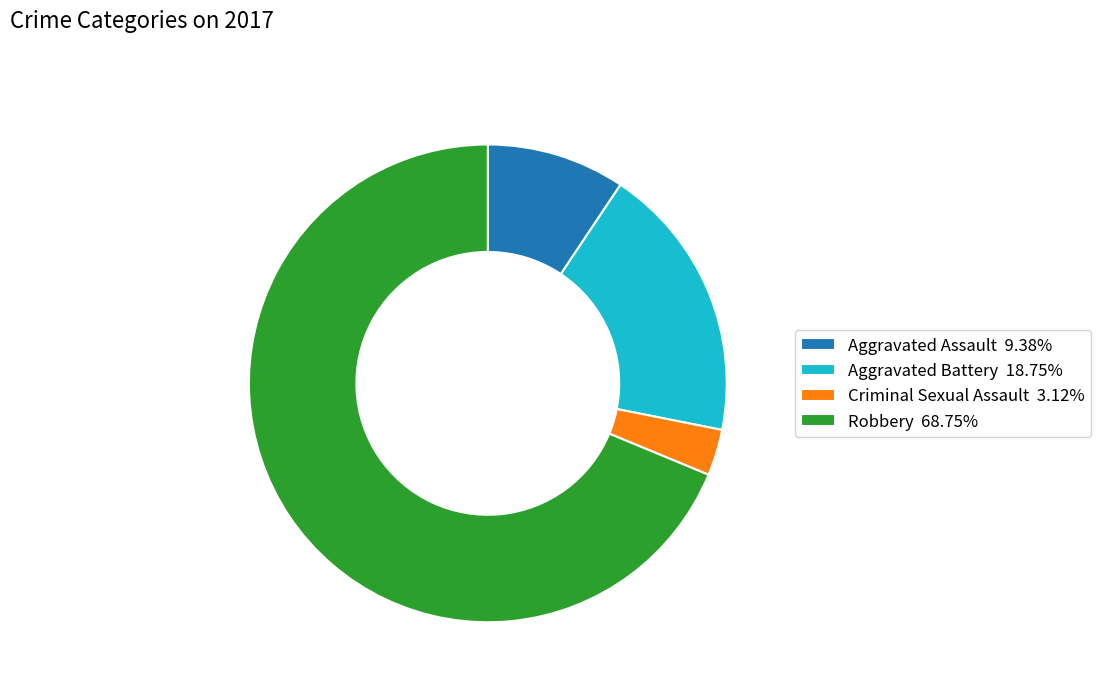

What is the largest slice in the pie chart?

Robbery